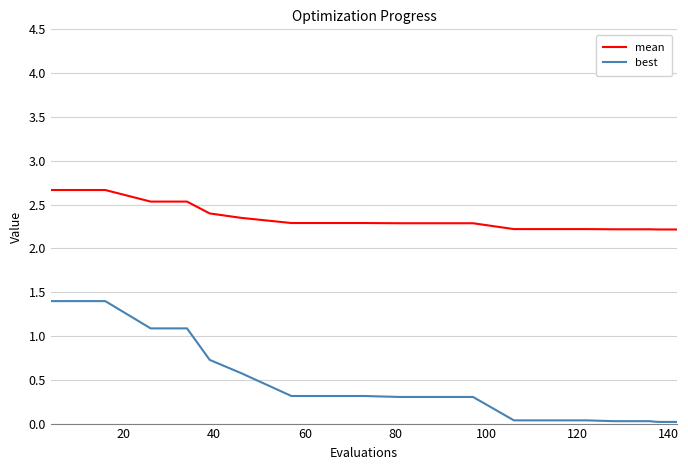

Which series has the largest total across all categories?

mean